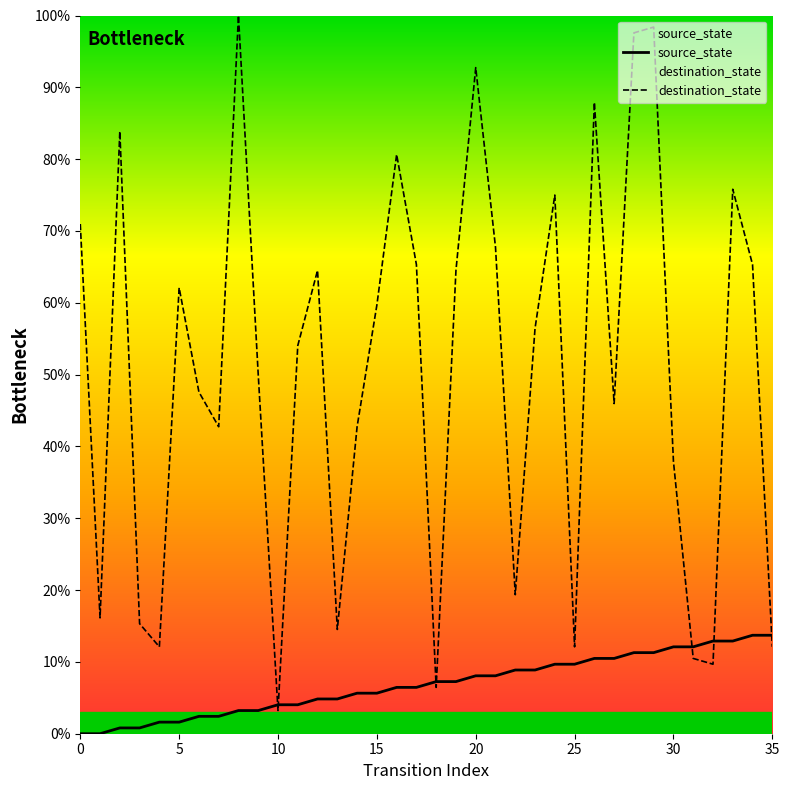

List the series in order of their overall mean, highest first.

destination_state, source_state